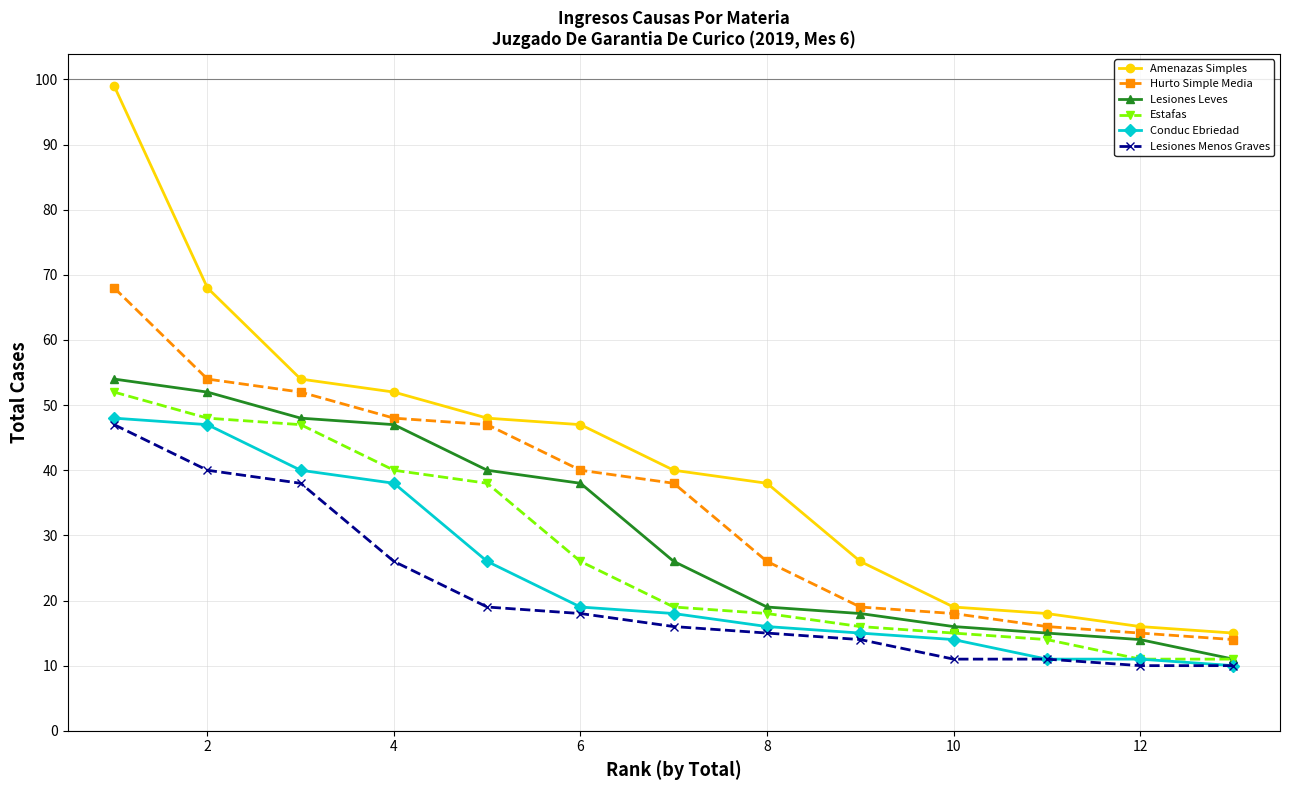

Which series has the largest total across all categories?

Amenazas Simples